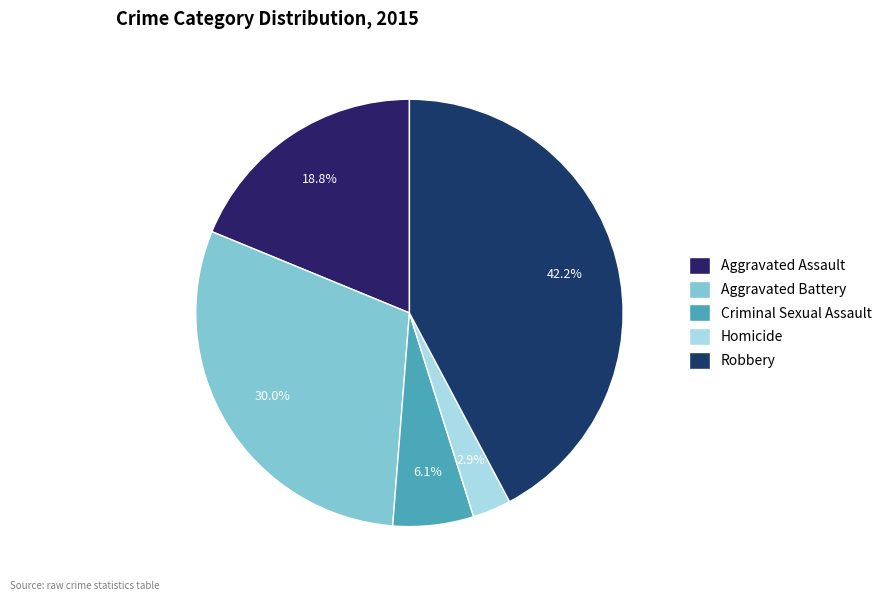

To the nearest percent, what portion does Criminal Sexual Assault represent?

6%